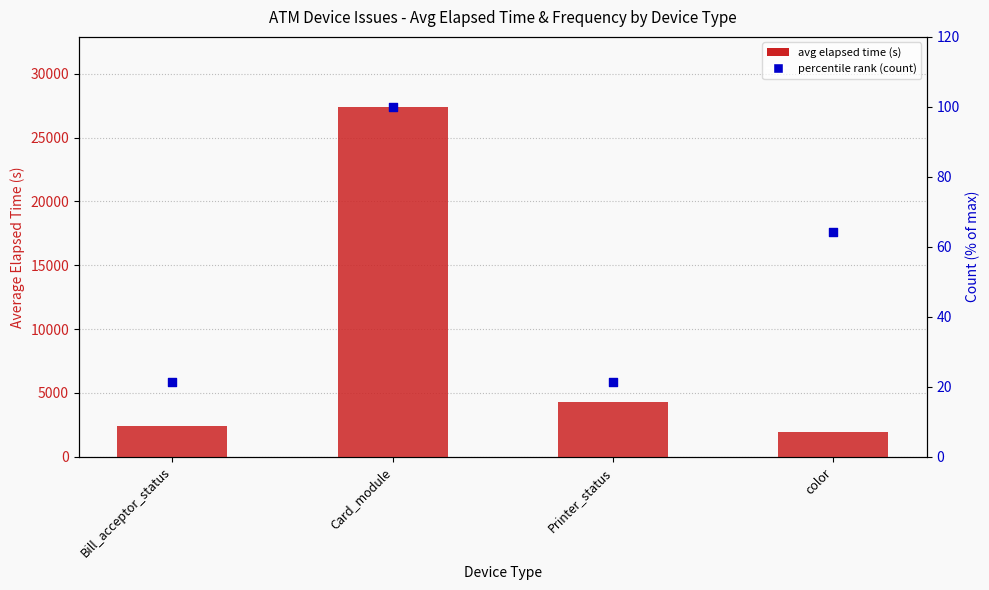

Which series reaches the minimum Y coordinate?

percentile rank (count)